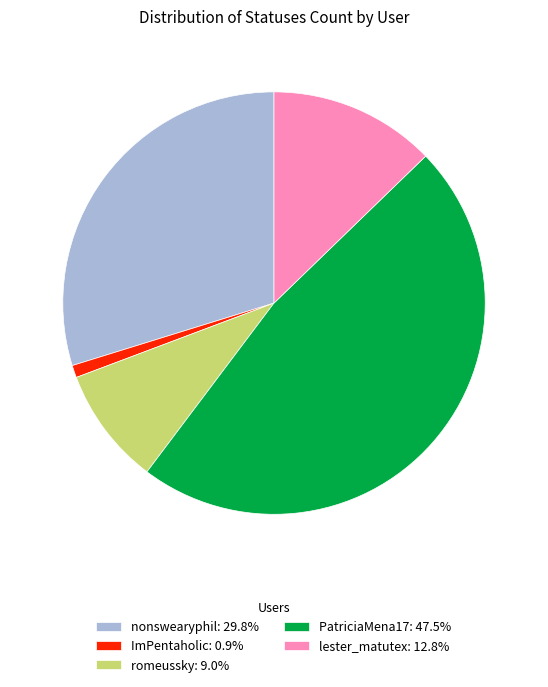

What is the ratio of the value at nonswearyphil to the value at romeussky?

3.3